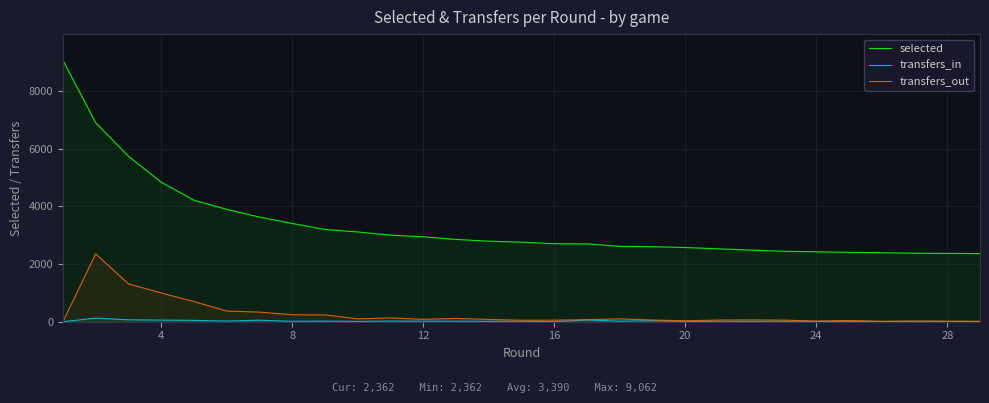

Which series has the widest spread of values?

selected